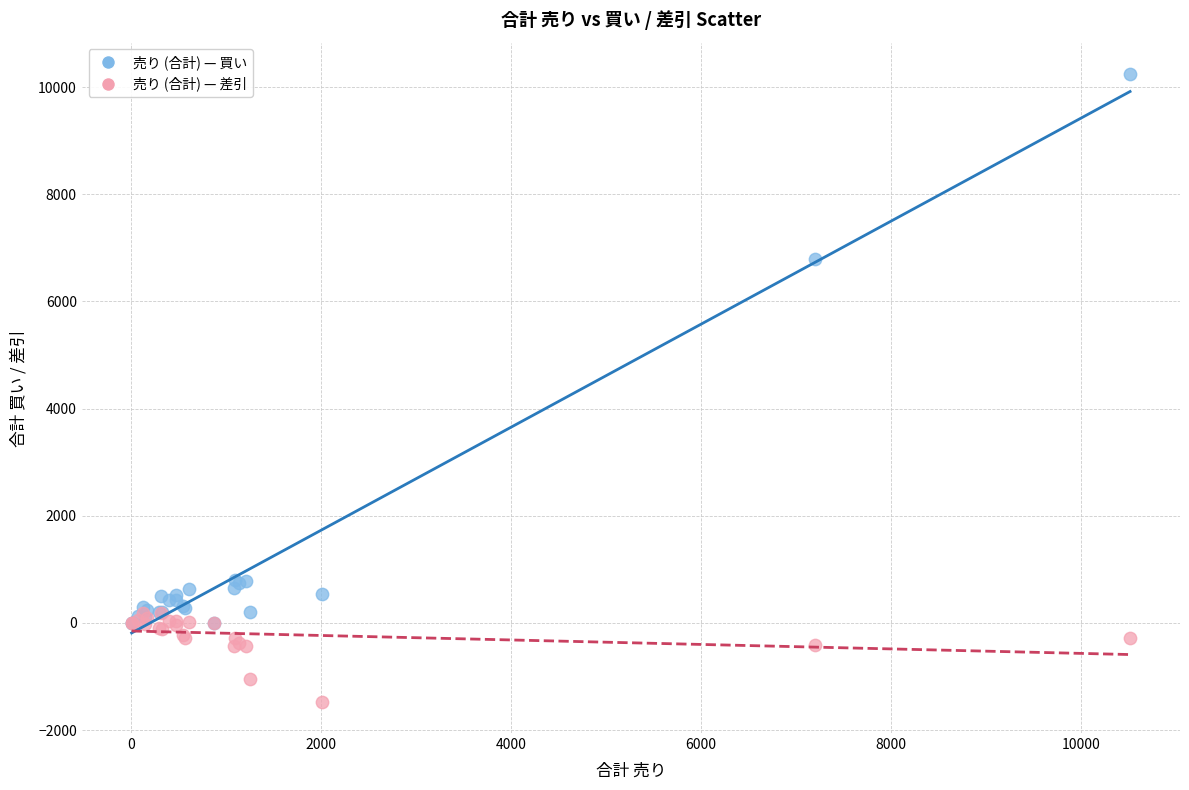

What are all the series names shown in the legend?

売り (合計) — 買い, 売り (合計) — 差引